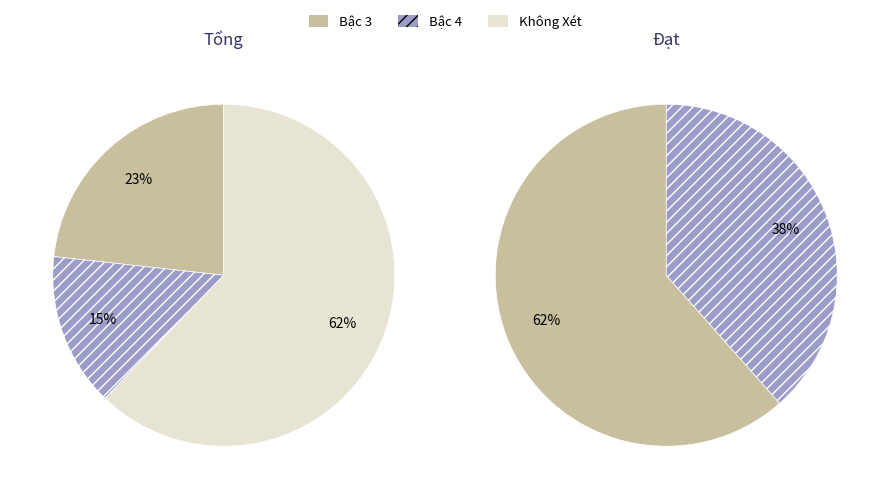

What is the majority slice?

Không Xét